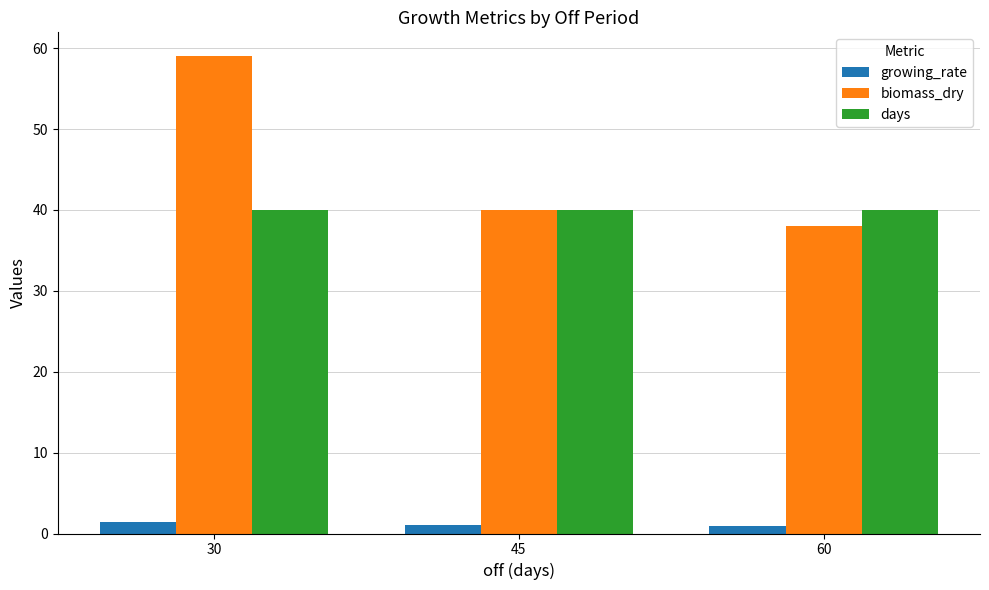

The biomass_dry series shows 38.0 at 60. True or false?

True